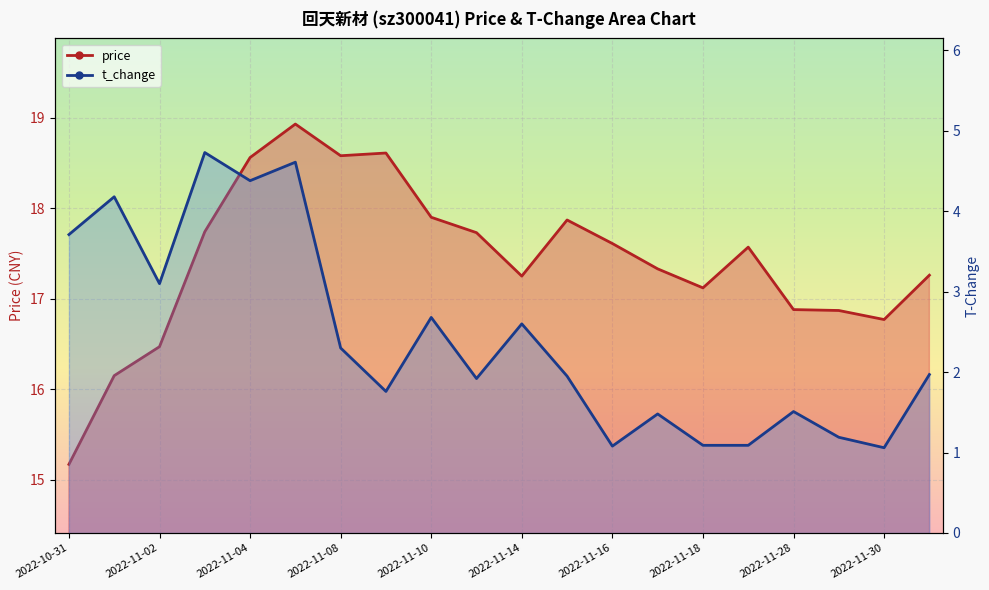

The value of t_change at 2022-11-01 is 4.2. True or false?

True